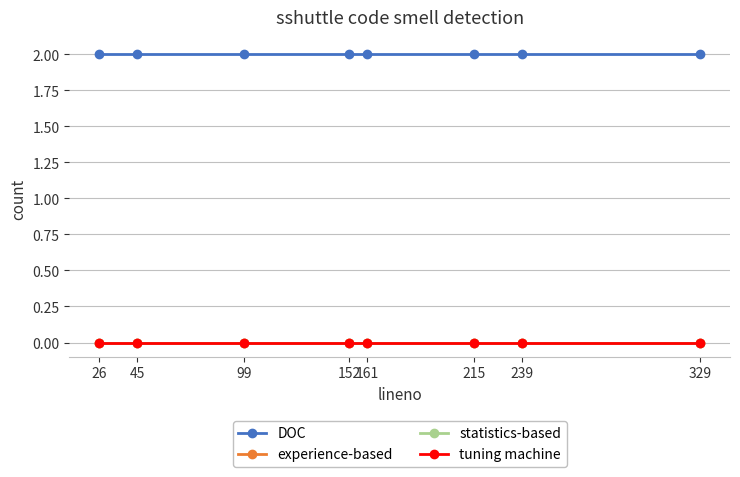

True or false: tuning machine has more than 2 points higher than both neighbors.

False